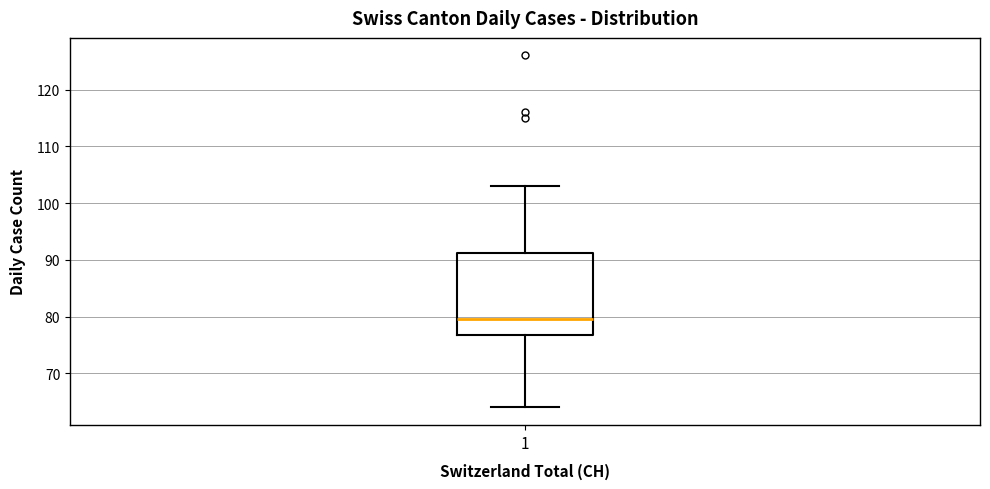

Transcribe this box plot: give where the median line is, the range the box spans, and where the two whiskers end, as read against the y-axis. The values are not printed on the chart, so give them approximately, as read against the axis.

median 80, box 77 to 91, whiskers 64 to 103